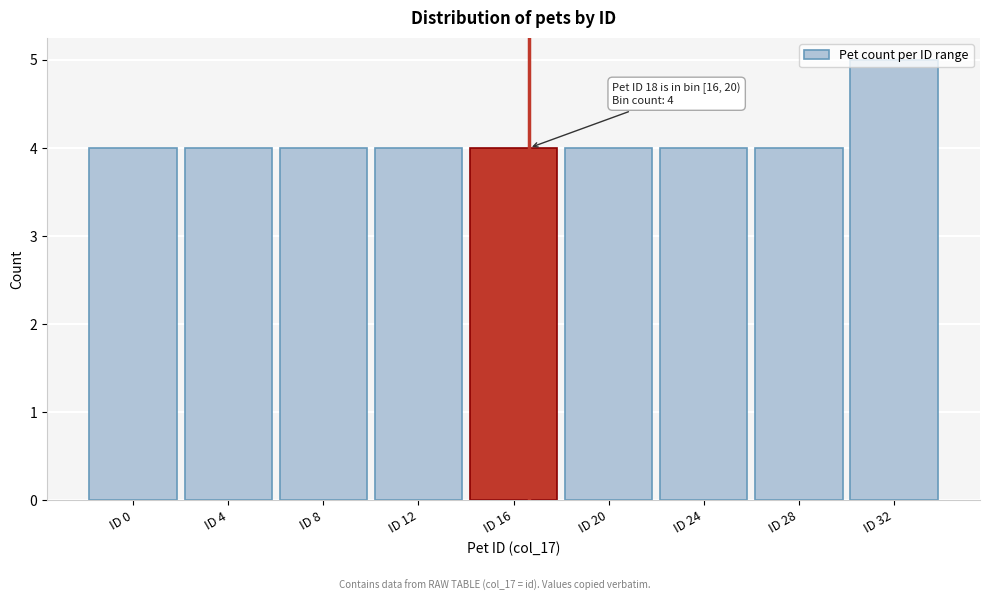

Read the value at ID 8.

4